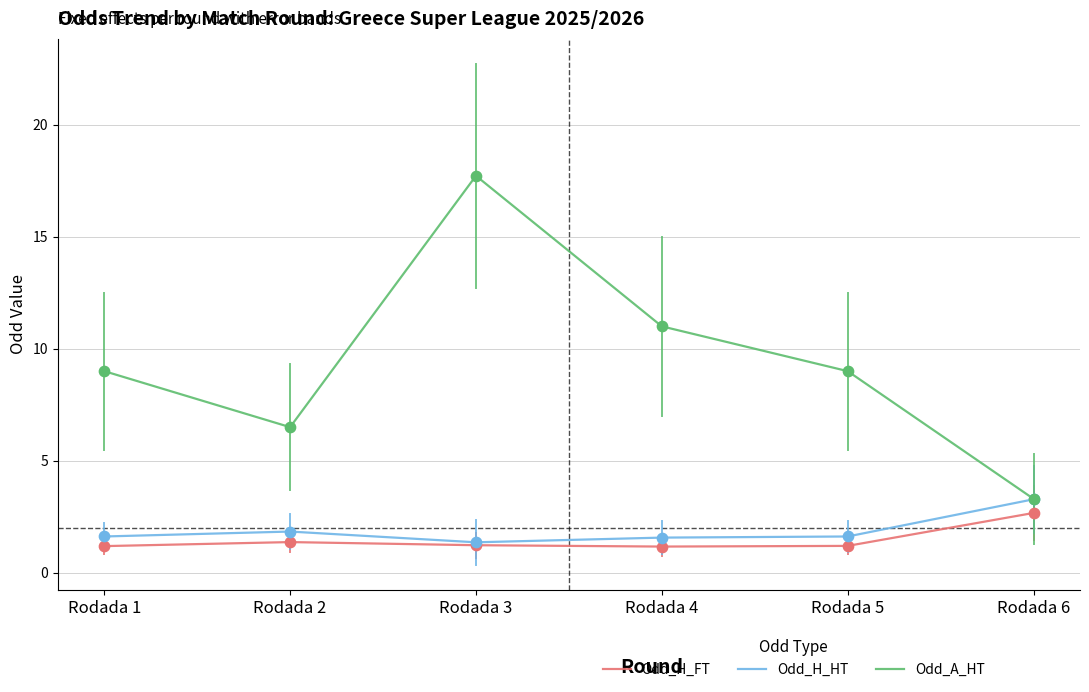

At which category is the sum across all series the highest?

Rodada 3